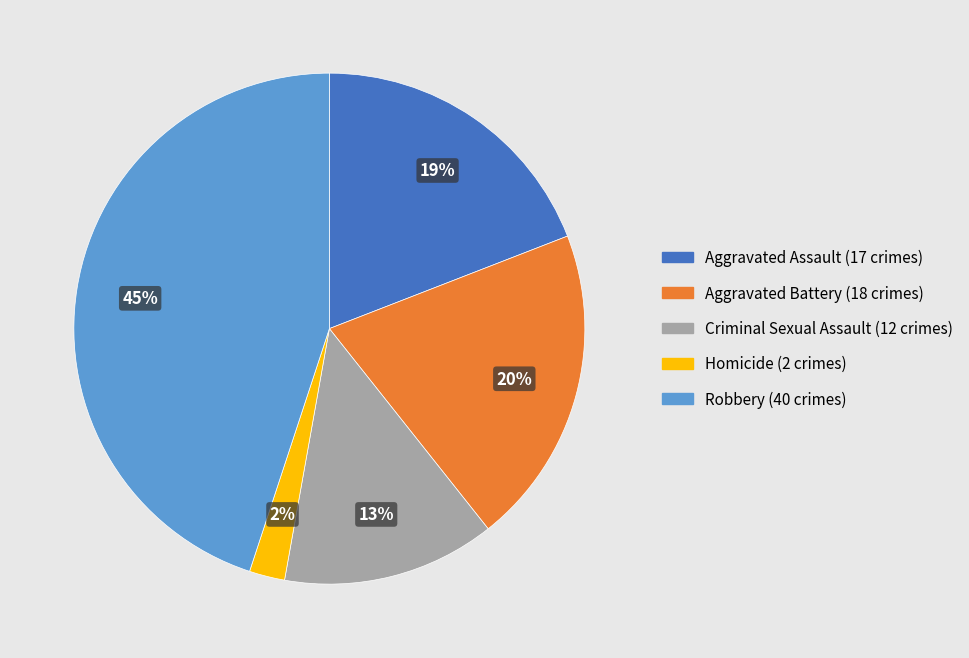

How many slices are in this pie chart?

5